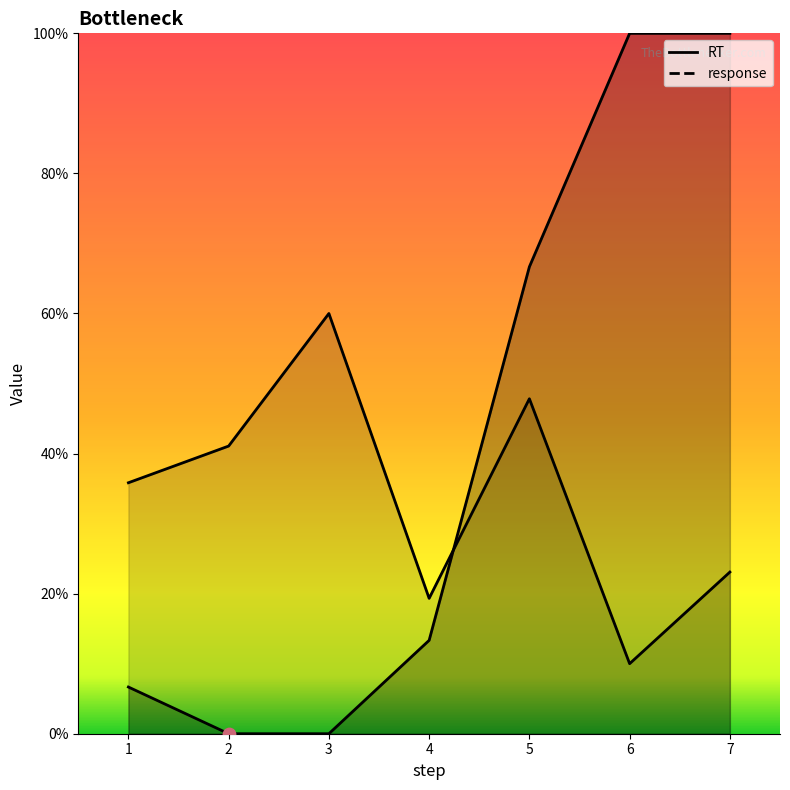

Which series reaches the maximum Y coordinate?

response